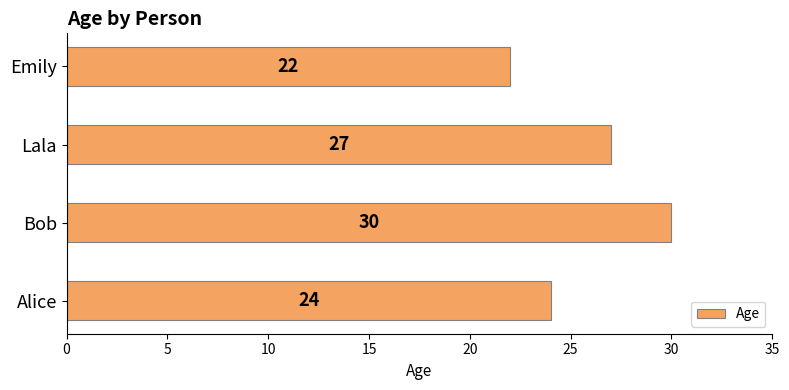

Reading bottom to top, extract all data points from this chart.

Alice=24	Bob=30	Lala=27	Emily=22